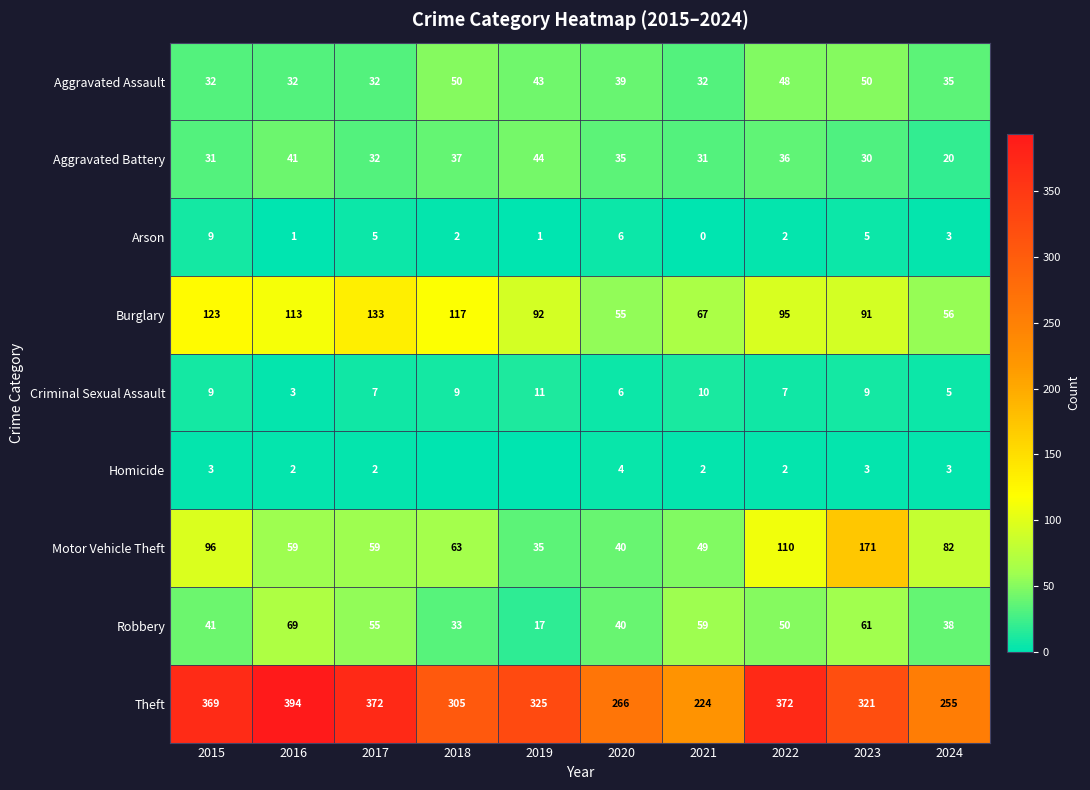

At how many categories does at least one series exceed 311?

6